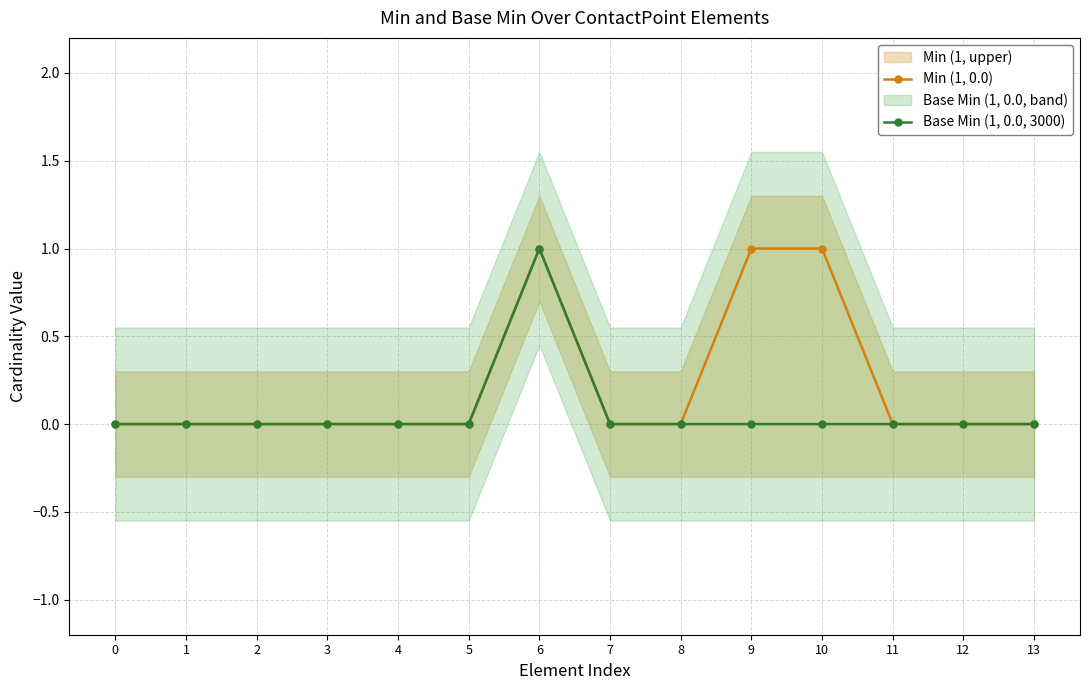

Which series has the largest total across all categories?

Min (1, 0.0)